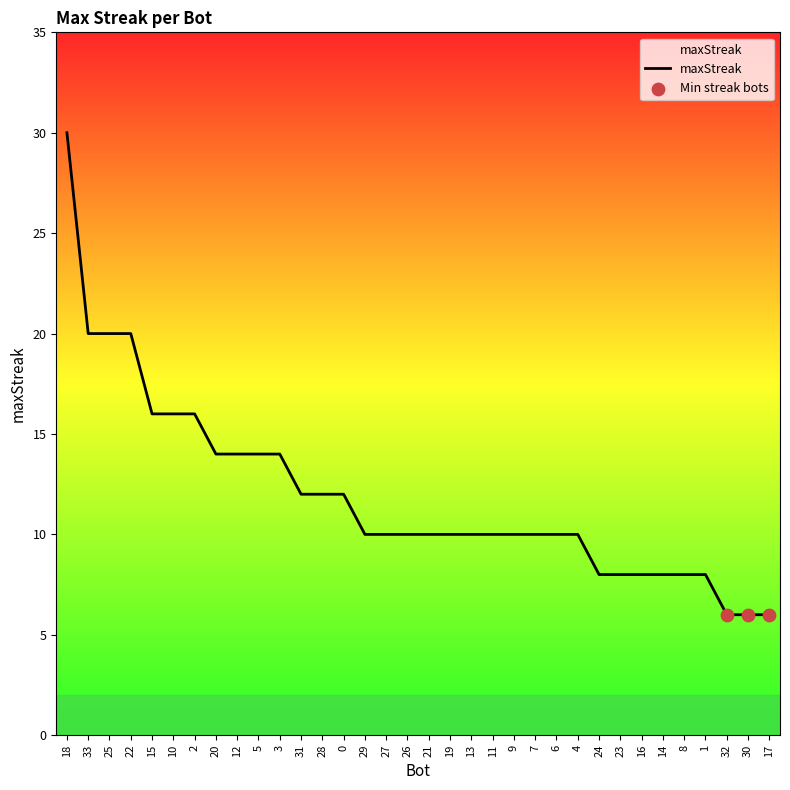

Approximately how many times larger is the value at 12 compared to 2?

0.9